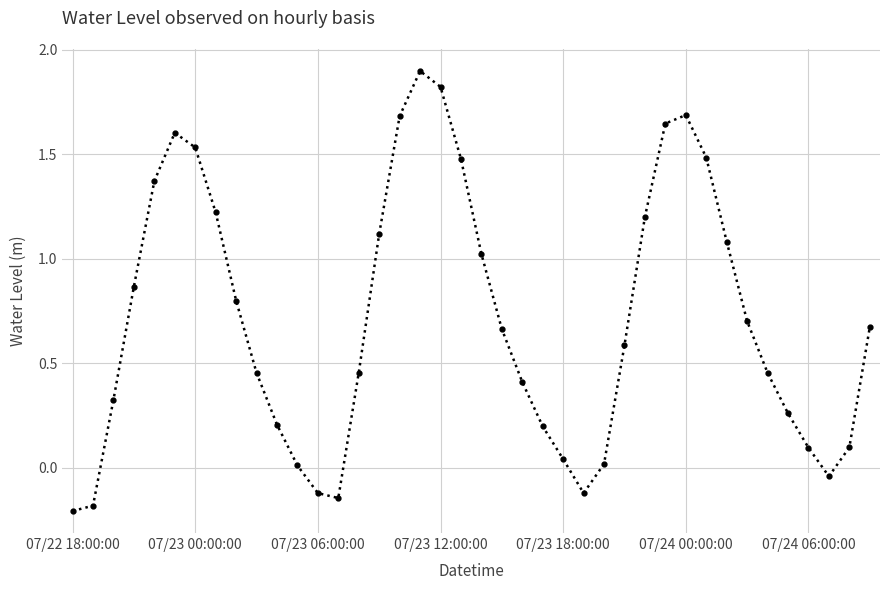

True or false: there are more than 2 points higher than both neighbors.

True